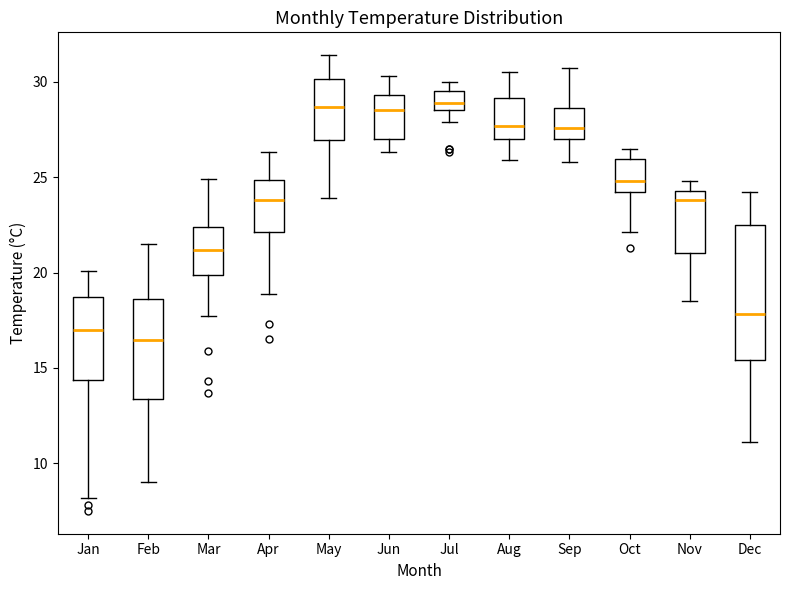

Reading left to right, read every box against the y-axis: the position of its median line, the range the box covers, and the ends of its whiskers. The values are not printed on the chart, so give them approximately, as read against the axis.

Jan: median 17.0, box 14.5 to 18.5, whiskers 8.0 to 20.0
Feb: median 16.5, box 13.5 to 18.5, whiskers 9.0 to 21.5
Mar: median 21.0, box 20.0 to 22.5, whiskers 17.5 to 25.0
Apr: median 24.0, box 22.0 to 25.0, whiskers 19.0 to 26.5
May: median 28.5, box 27.0 to 30.0, whiskers 24.0 to 31.5
Jun: median 28.5, box 27.0 to 29.5, whiskers 26.5 to 30.5
Jul: median 29.0, box 28.5 to 29.5, whiskers 28.0 to 30.0
Aug: median 27.5, box 27.0 to 29.0, whiskers 26.0 to 30.5
Sep: median 27.5, box 27.0 to 28.5, whiskers 26.0 to 30.5
Oct: median 25.0, box 24.0 to 26.0, whiskers 22.0 to 26.5
Nov: median 24.0, box 21.0 to 24.5, whiskers 18.5 to 25.0
Dec: median 18.0, box 15.5 to 22.5, whiskers 11.0 to 24.0